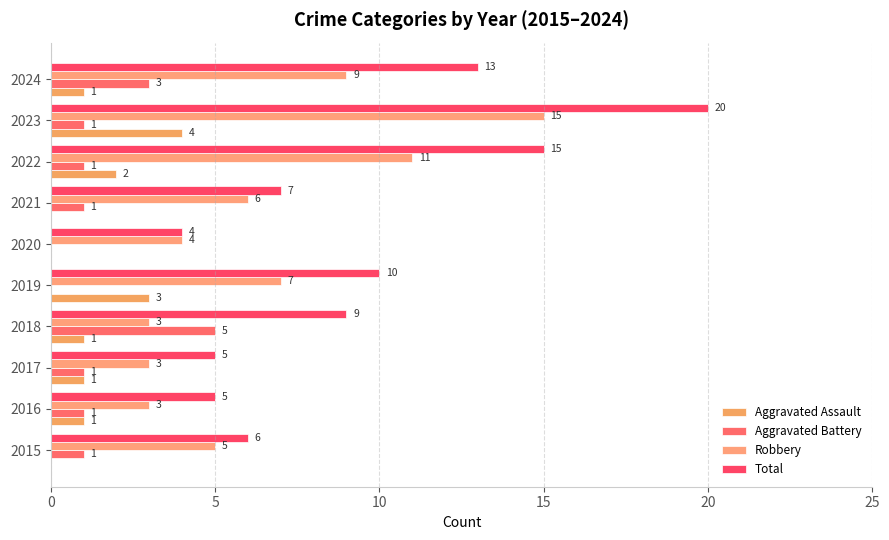

At which label does Aggravated Battery reach its peak?

2018